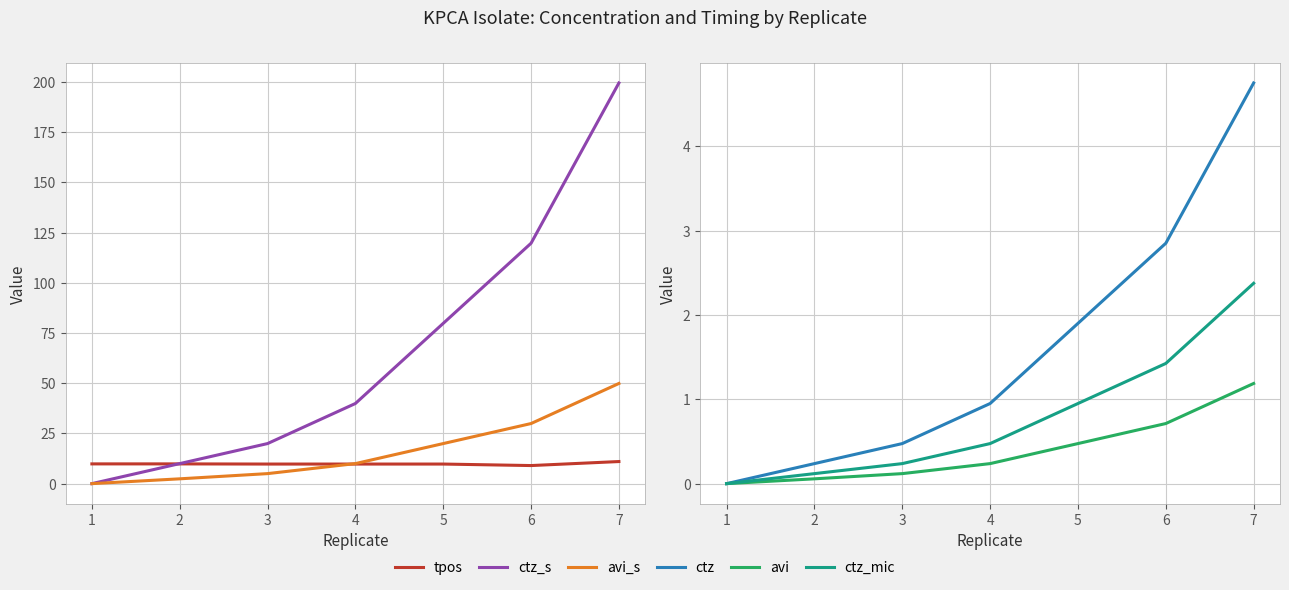

List the labels in order of tpos value, largest first.

6, 0, 1, 2, 3, 4, 5